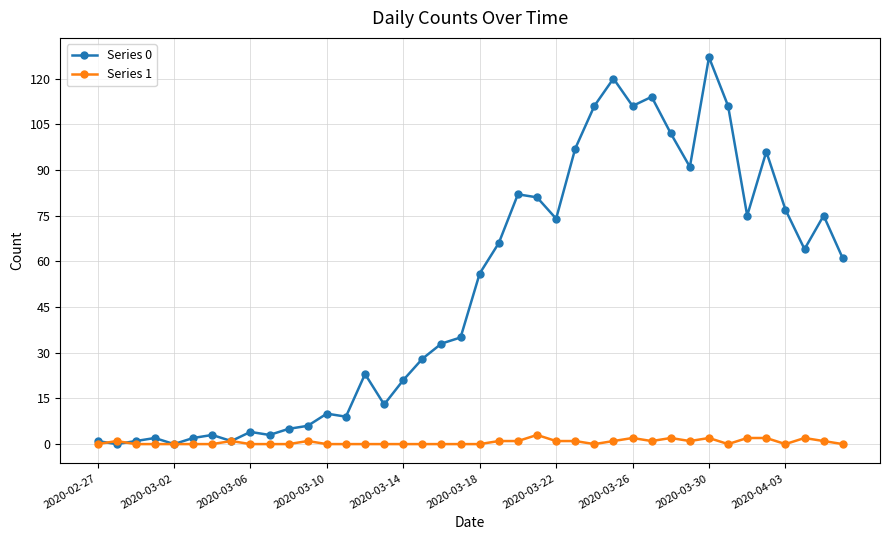

True or false: Series 0 has more than 0 interior local peaks.

True